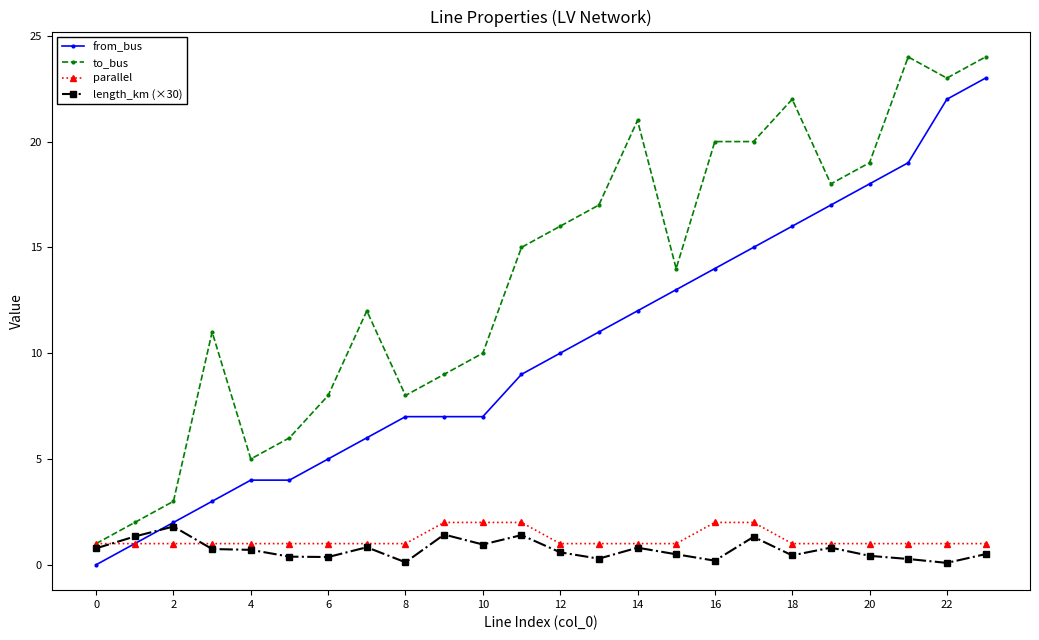

What are all the series names shown in the legend?

from_bus, to_bus, parallel, length_km (×30)